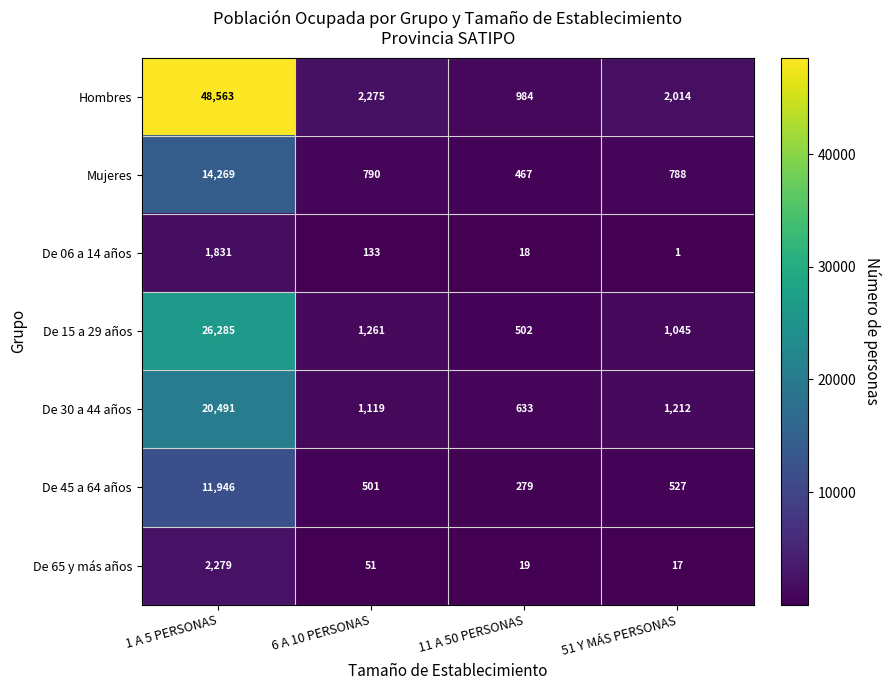

At 1 A 5 PERSONAS, list the series in order from largest to smallest.

Hombres, De 15 a 29 años, De 30 a 44 años, Mujeres, De 45 a 64 años, De 65 y más años, De 06 a 14 años